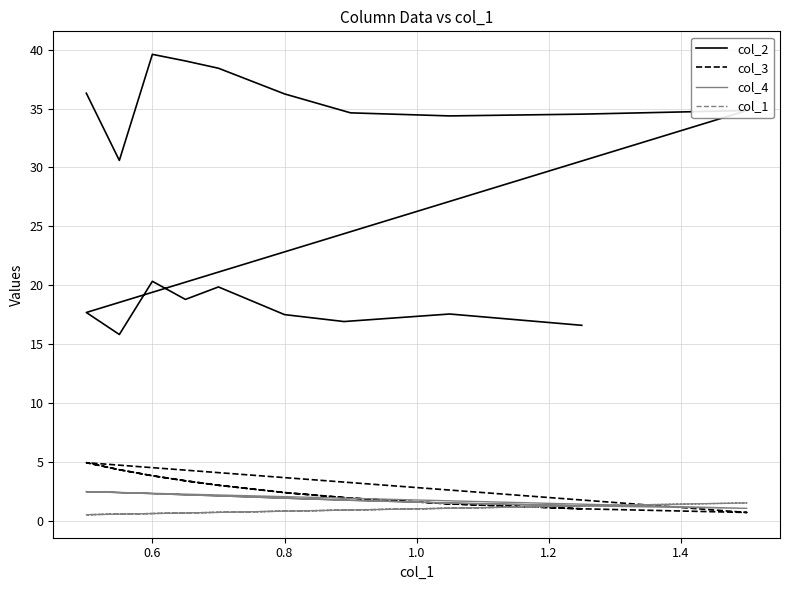

True or false: col_3 and col_2 intersect in this chart.

False